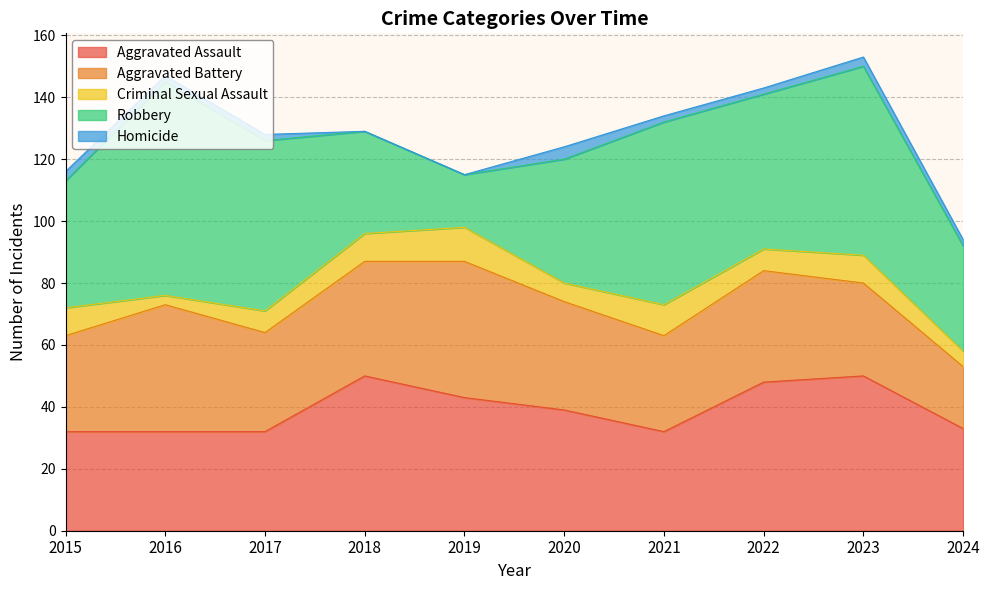

What is the minimum value for Criminal Sexual Assault?

3